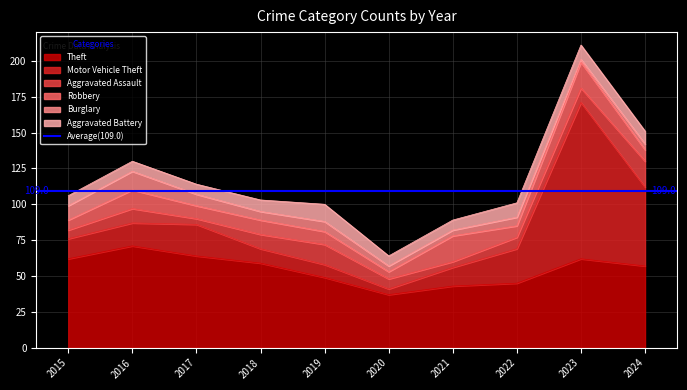

Reading right to left, transcribe all the data shown in this chart.

Theft: 2024=57	2023=62	2022=45	2021=43	2020=37	2019=49	2018=59	2017=64	2016=71	2015=62
Motor Vehicle Theft: 2024=55	2023=109	2022=24	2021=13	2020=4	2019=9	2018=10	2017=22	2016=16	2015=14
Aggravated Assault: 2024=18	2023=10	2022=8	2021=4	2020=7	2019=14	2018=10	2017=4	2016=10	2015=6
Robbery: 2024=8	2023=18	2022=8	2021=18	2020=5	2019=9	2018=10	2017=9	2016=13	2015=7
Burglary: 2024=4	2023=2	2022=6	2021=4	2020=4	2019=7	2018=6	2017=8	2016=13	2015=10
Aggravated Battery: 2024=9	2023=10	2022=10	2021=7	2020=7	2019=12	2018=8	2017=7	2016=7	2015=7